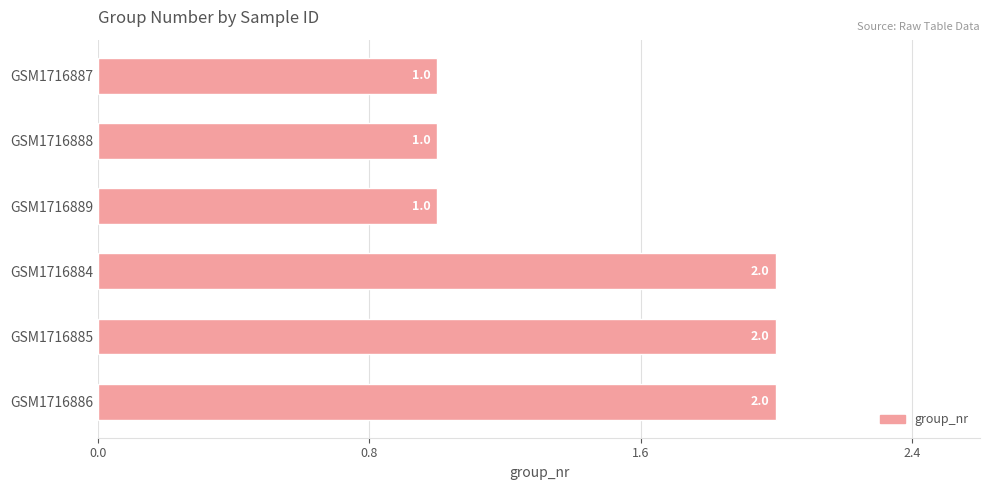

The value at GSM1716887 is 2. True or false?

False